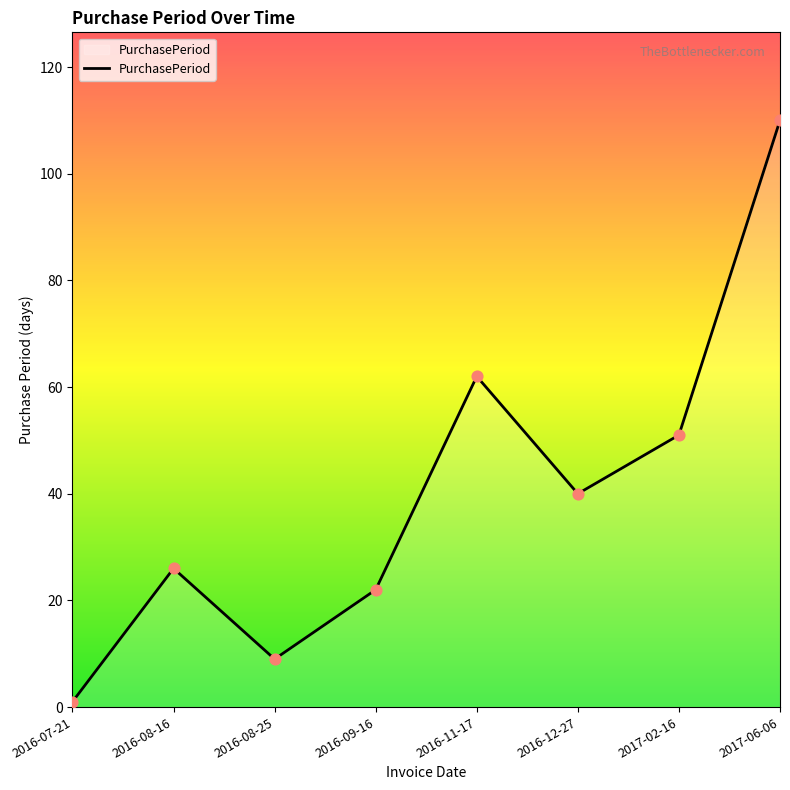

What is the change in value from 2016-08-16 to 2016-08-25?

-17